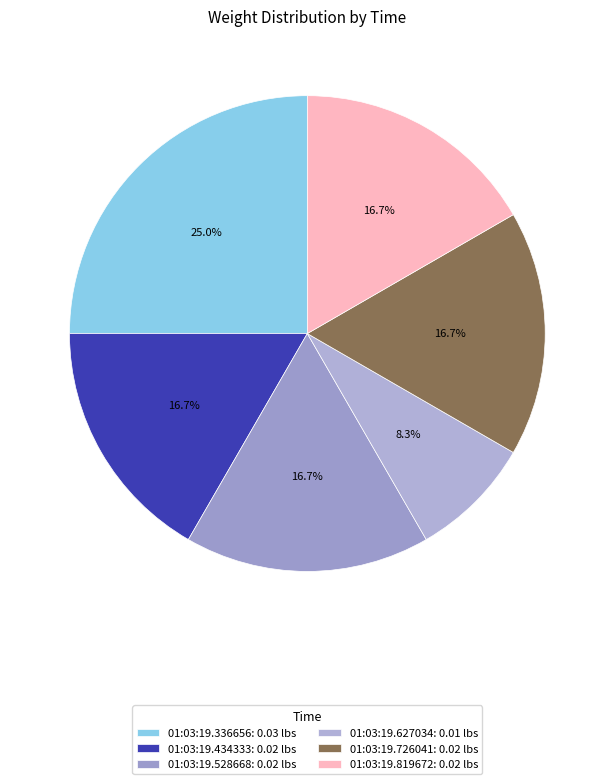

True or false: 01:03:19.336656 accounts for 18% of the total.

False